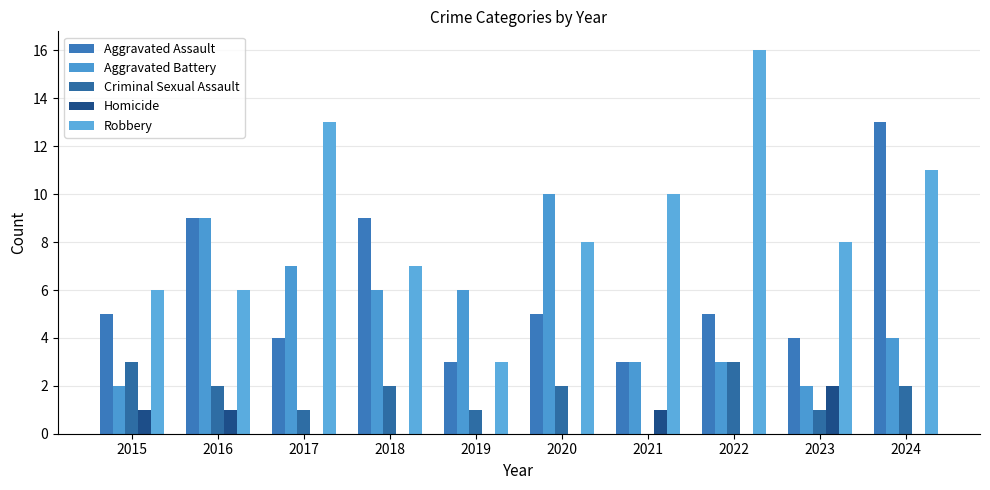

Where is Robbery nearest to the value 9?

2020